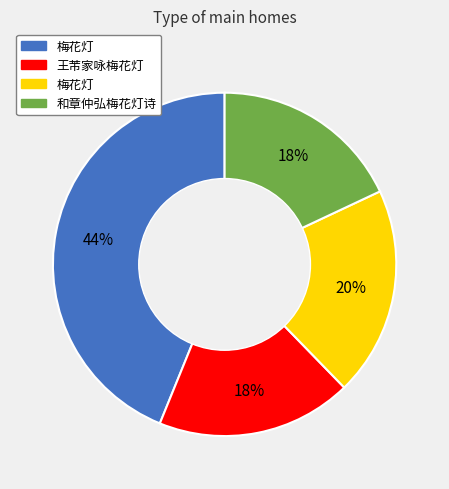

Is there a majority slice in this chart?

No